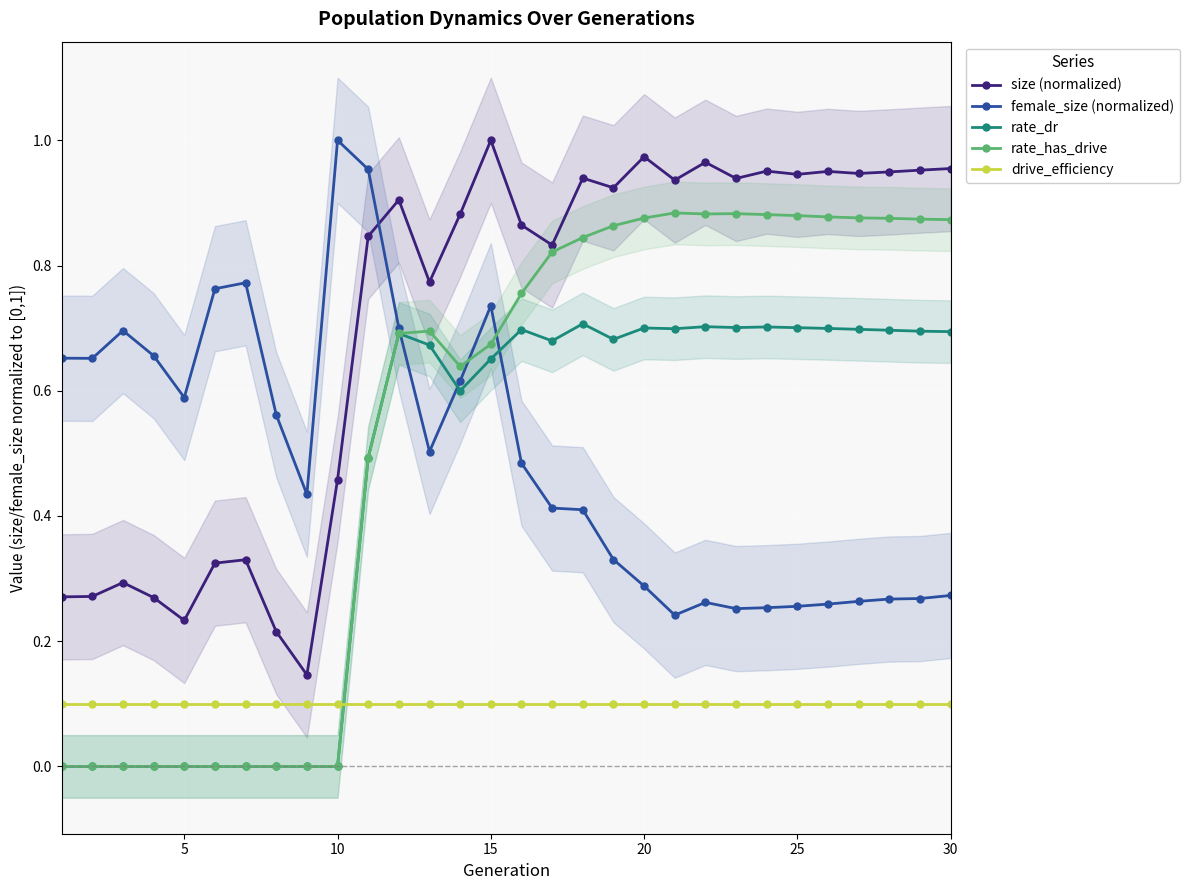

Which series has the widest spread of values?

rate_has_drive